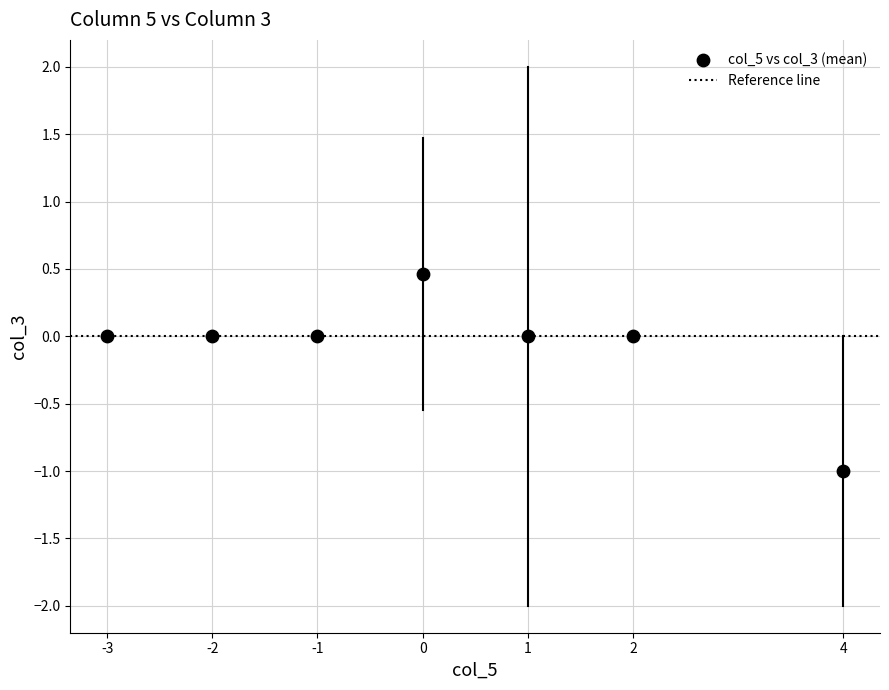

What is the range of X values (max minus min)?

7.0